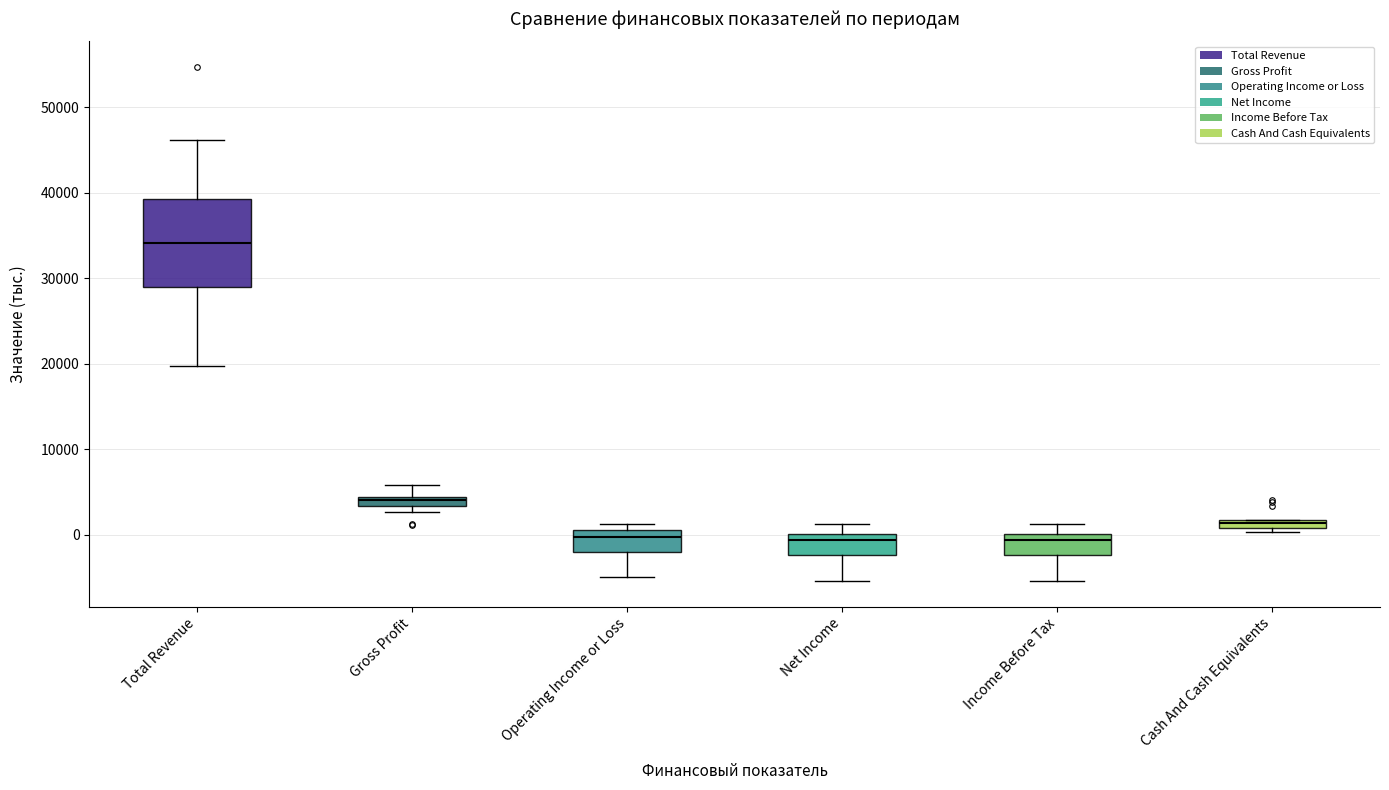

Where is the upper edge of the box for Cash And Cash Equivalents on the y-axis? The values are not printed on the chart, so give them approximately, as read against the axis.

2000